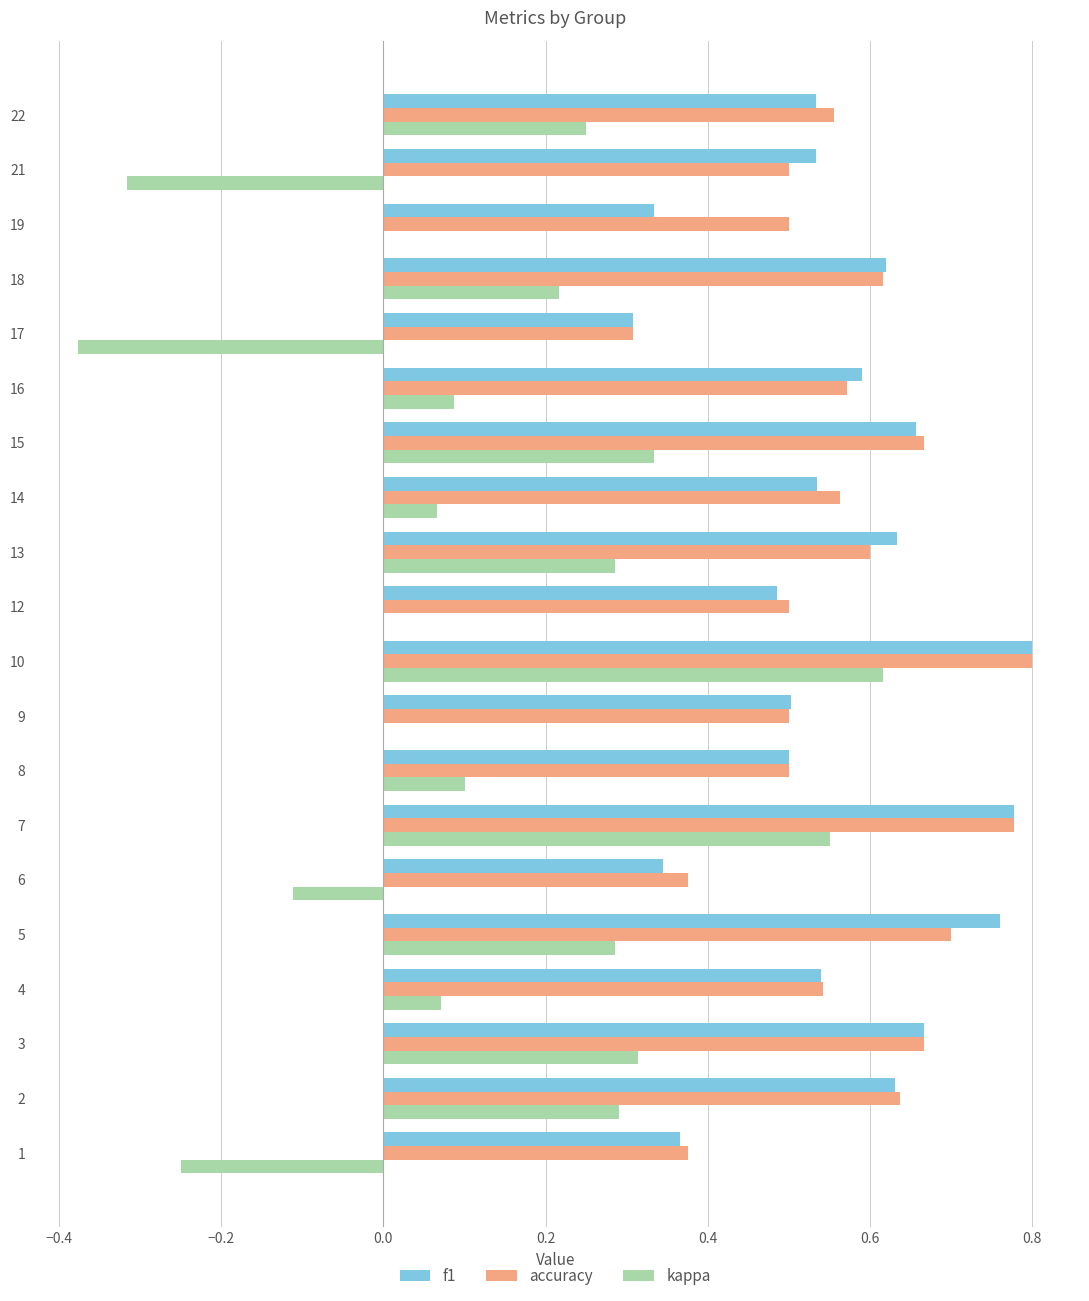

What is the sum of the f1 values at 1 and 15?

1.0